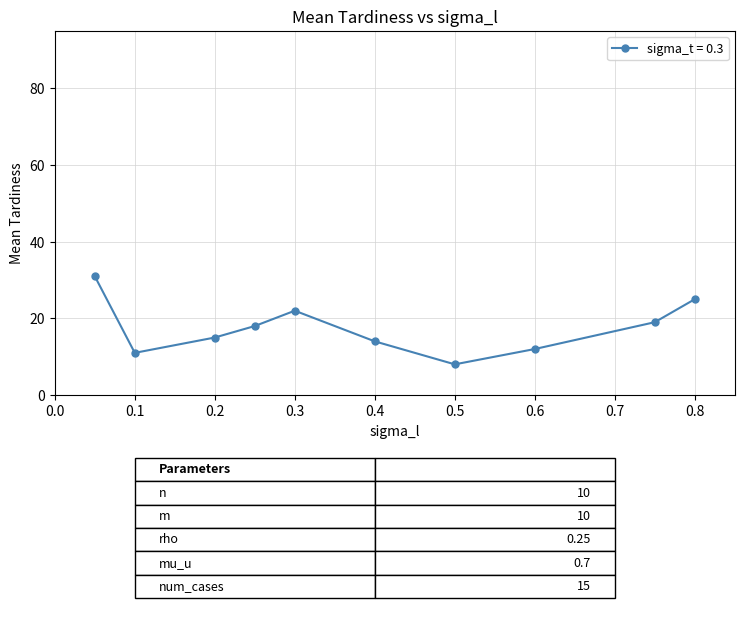

What is the value of the 2nd point from the left?

11